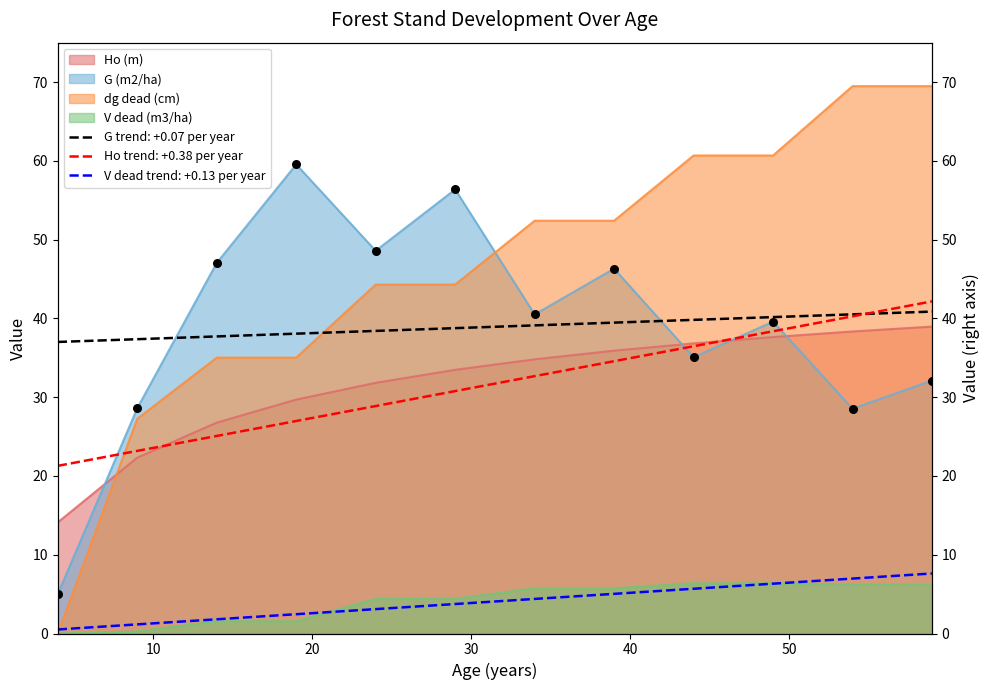

What are all the series names shown in the legend?

Ho (m), G (m2/ha), dg dead (cm), V dead (m3/ha)